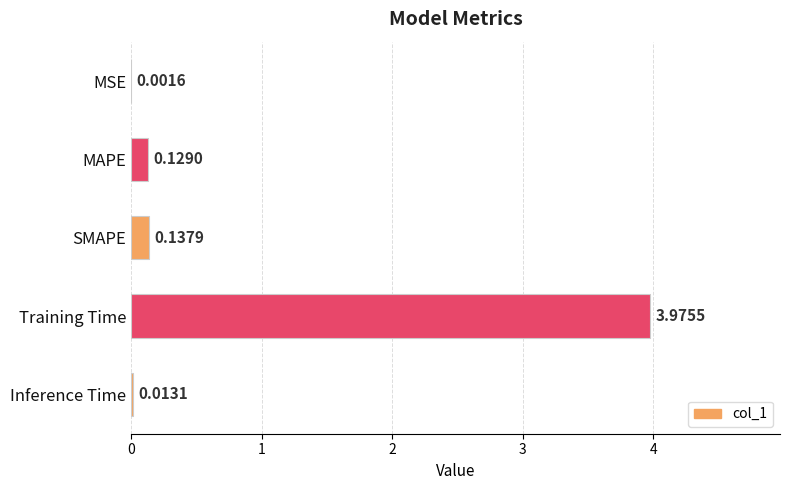

At which category does the chart reach its peak across all series?

Training Time